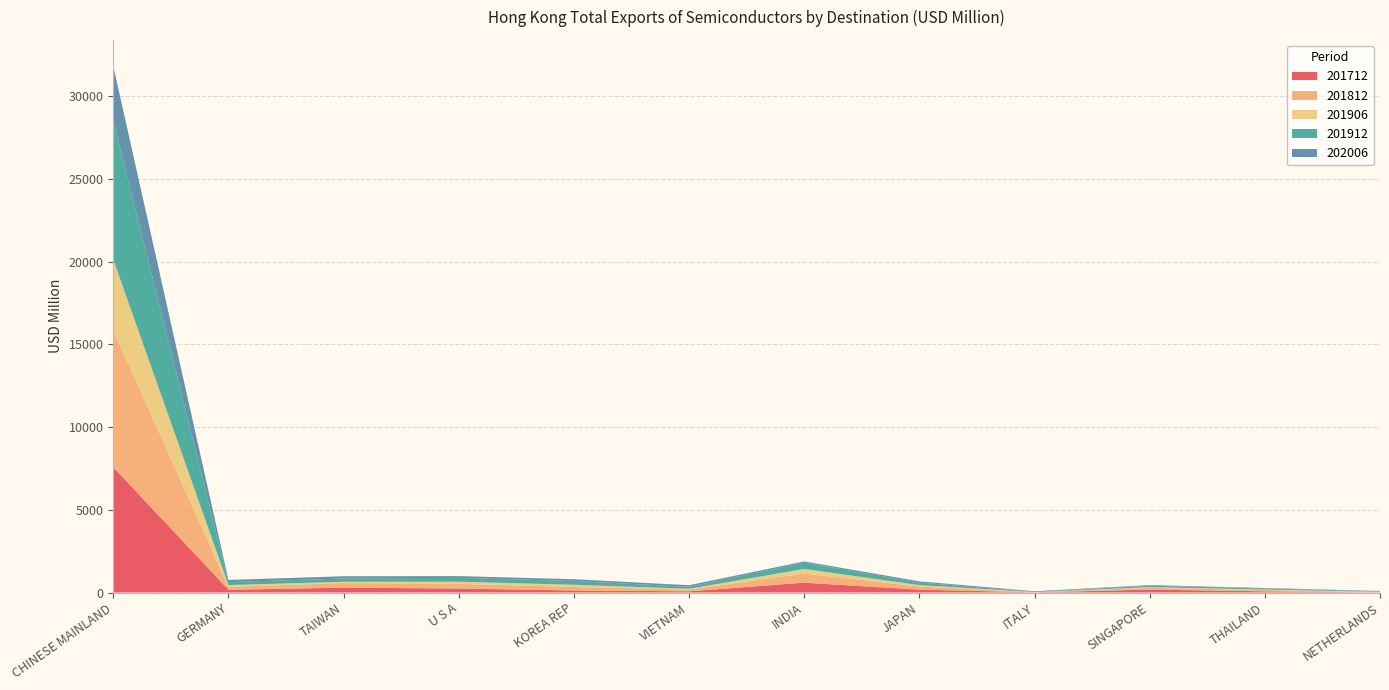

Reading right to left, what are all the values shown in this chart?

201712: NETHERLANDS=3.6	THAILAND=72.0	SINGAPORE=176.5	ITALY=9.9	JAPAN=174.8	INDIA=594.9	VIETNAM=73.6	KOREA REP=123.9	U S A=241.2	TAIWAN=294.5	GERMANY=165.5	CHINESE MAINLAND=7576.8
201812: NETHERLANDS=18.6	THAILAND=78.1	SINGAPORE=107.2	ITALY=11.1	JAPAN=186.7	INDIA=558.1	VIETNAM=103.8	KOREA REP=212.7	U S A=285.8	TAIWAN=277.6	GERMANY=175.6	CHINESE MAINLAND=8288.7
201906: NETHERLANDS=22.0	THAILAND=30.2	SINGAPORE=43.1	ITALY=5.9	JAPAN=88.0	INDIA=273.2	VIETNAM=48.0	KOREA REP=133.9	U S A=125.8	TAIWAN=77.6	GERMANY=109.0	CHINESE MAINLAND=4257.8
201912: NETHERLANDS=31.2	THAILAND=61.7	SINGAPORE=84.5	ITALY=9.6	JAPAN=154.5	INDIA=380.4	VIETNAM=118.1	KOREA REP=229.6	U S A=232.6	TAIWAN=201.0	GERMANY=176.0	CHINESE MAINLAND=8439.5
202006: NETHERLANDS=19.2	THAILAND=30.5	SINGAPORE=37.5	ITALY=39.3	JAPAN=70.7	INDIA=72.8	VIETNAM=98.8	KOREA REP=103.8	U S A=106.0	TAIWAN=132.5	GERMANY=134.2	CHINESE MAINLAND=3259.3